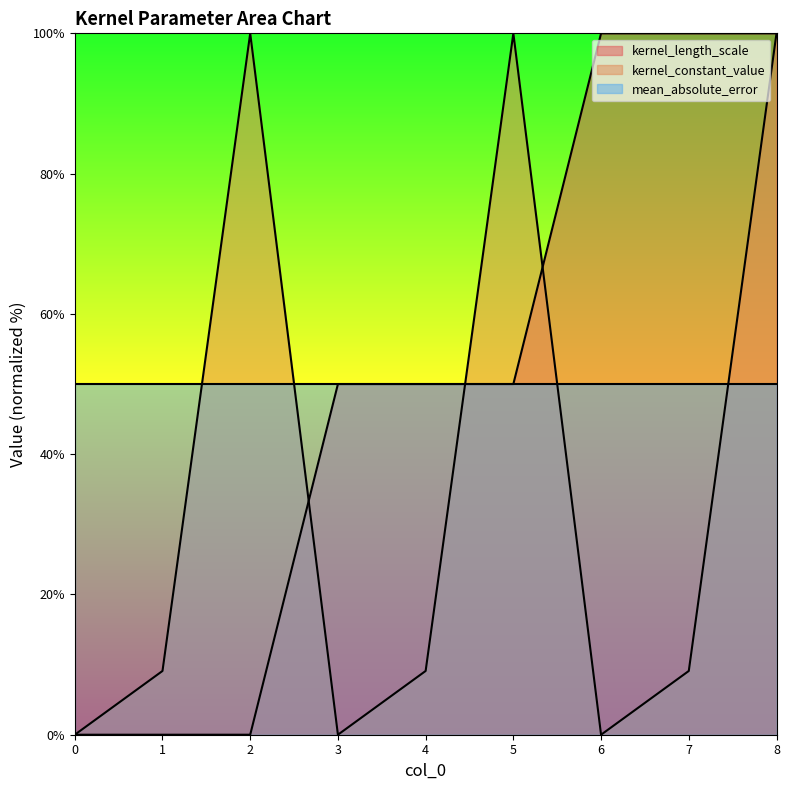

Reading right to left, list all the values displayed in this chart.

kernel_length_scale: 100.0	100.0	100.0	50.0	50.0	50.0	0.0	0.0	0.0
kernel_constant_value: 100.0	9.1	0.0	100.0	9.1	0.0	100.0	9.1	0.0